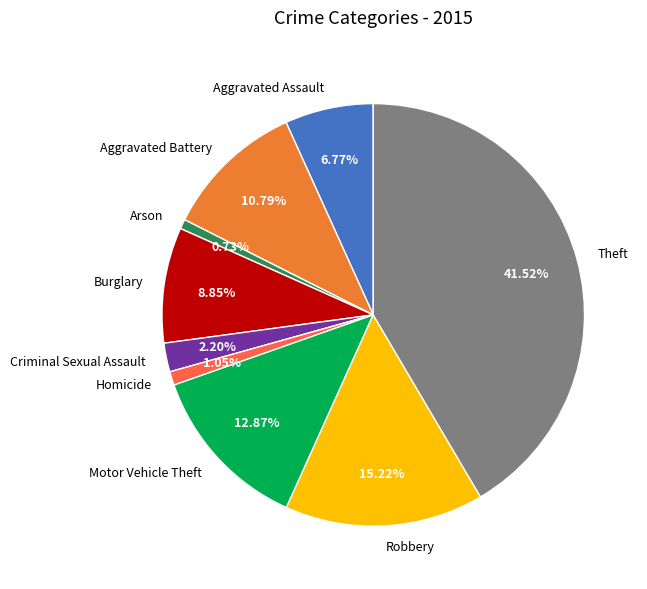

What is the ratio of the value at Motor Vehicle Theft to the value at Aggravated Assault?

1.9